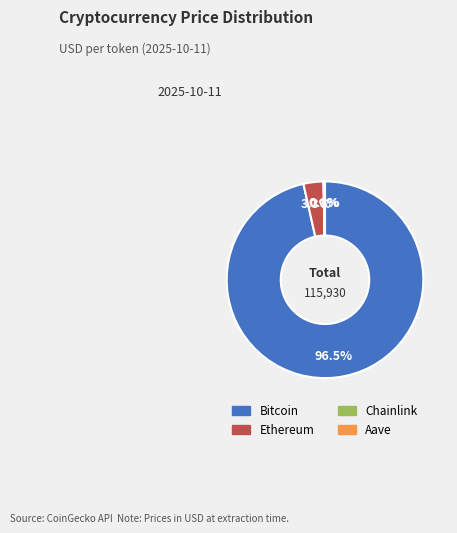

Approximately how many times larger is the value at Bitcoin compared to Ethereum?

29.2